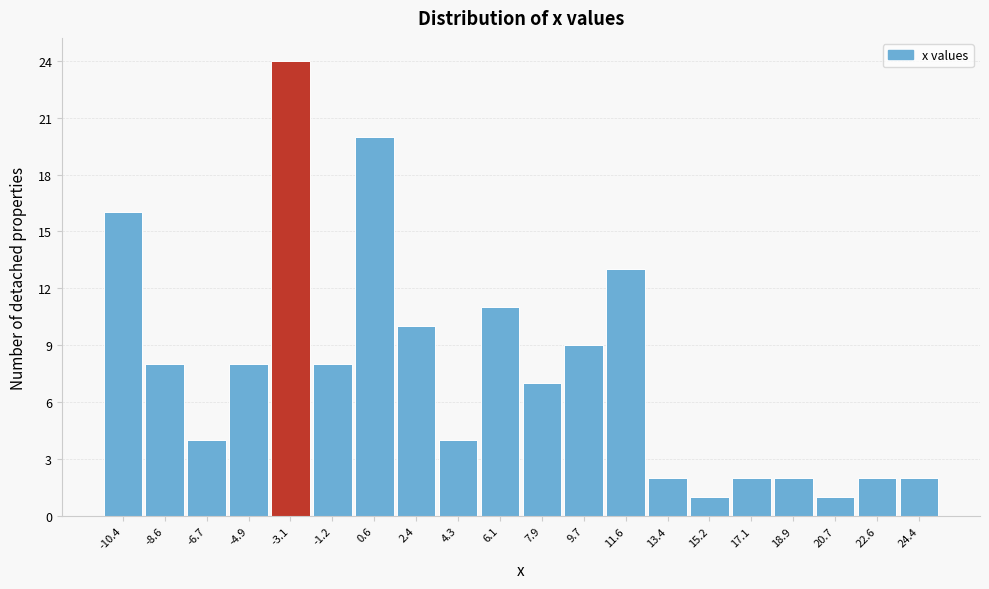

How tall is the bar that spans 14.4 to 16.2 on the x-axis? Neither the bar edges nor the heights are printed on the chart, so give them approximately, as read against the axes.

1